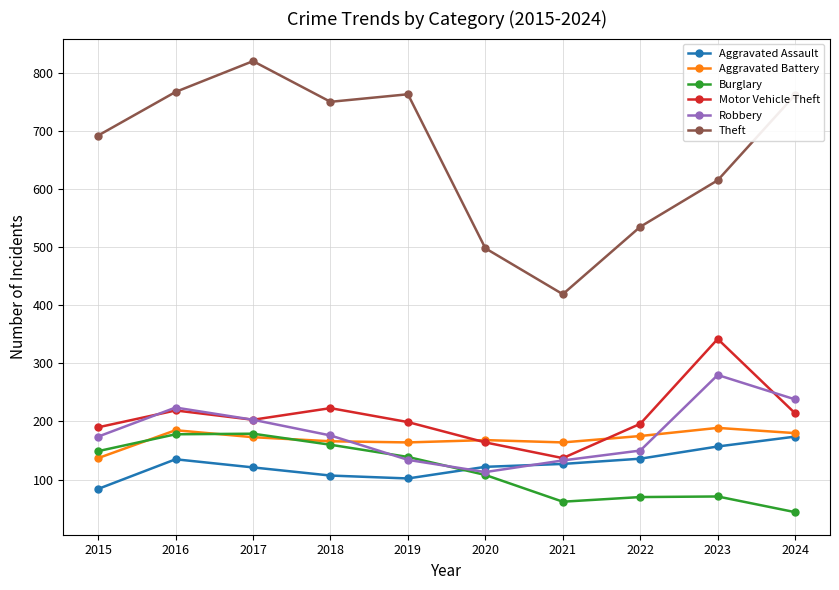

True or false: Theft and Robbery cross at least once.

False